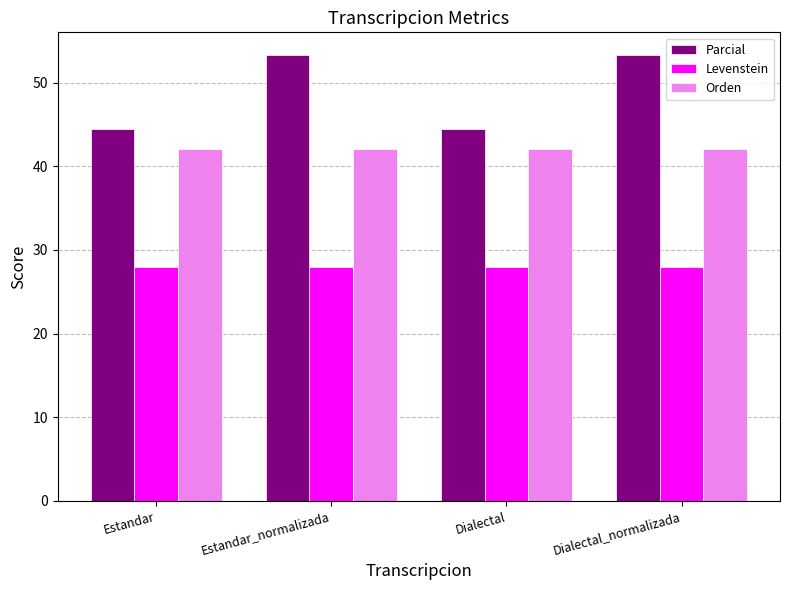

What is the greatest value displayed?

53.3